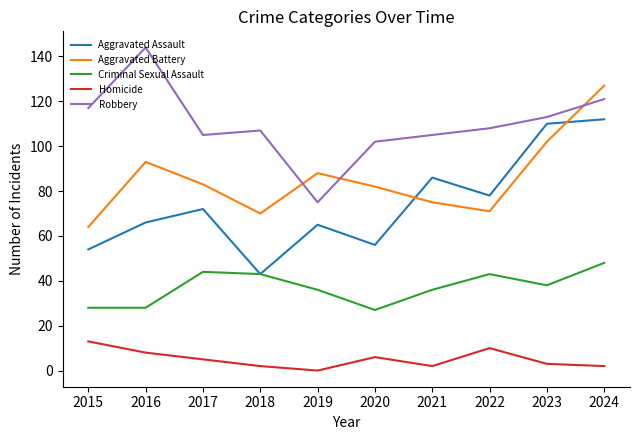

True or false: Robbery has a value of 121 at 2024.

True